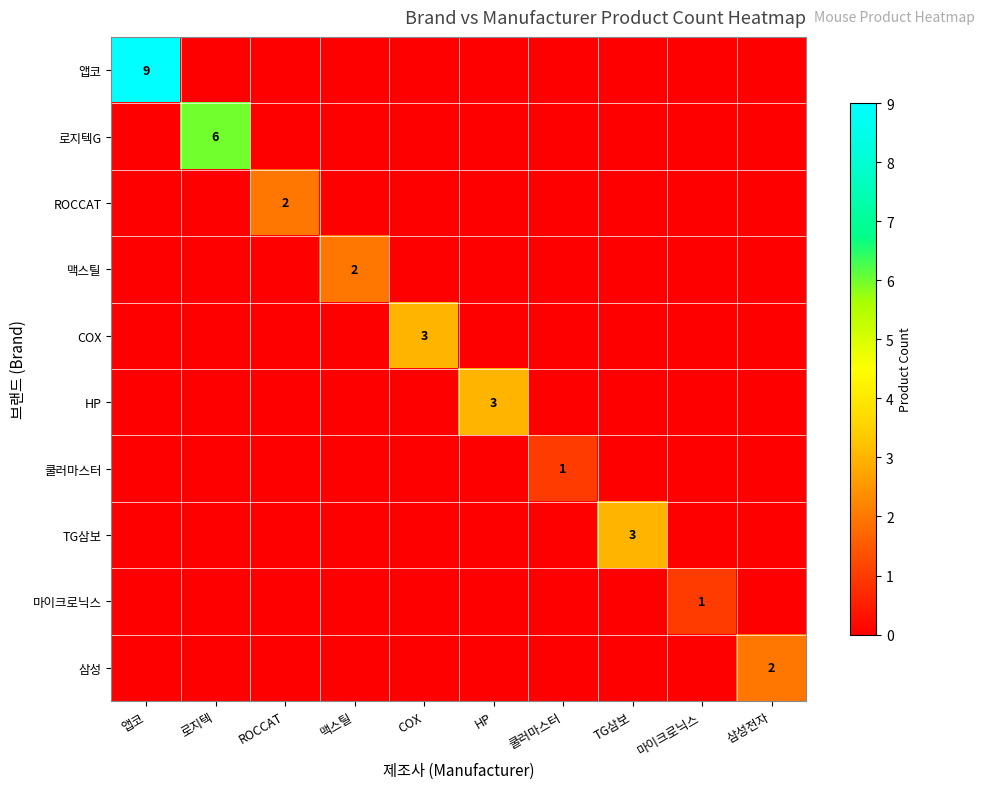

Which series has the largest total across all categories?

앱코